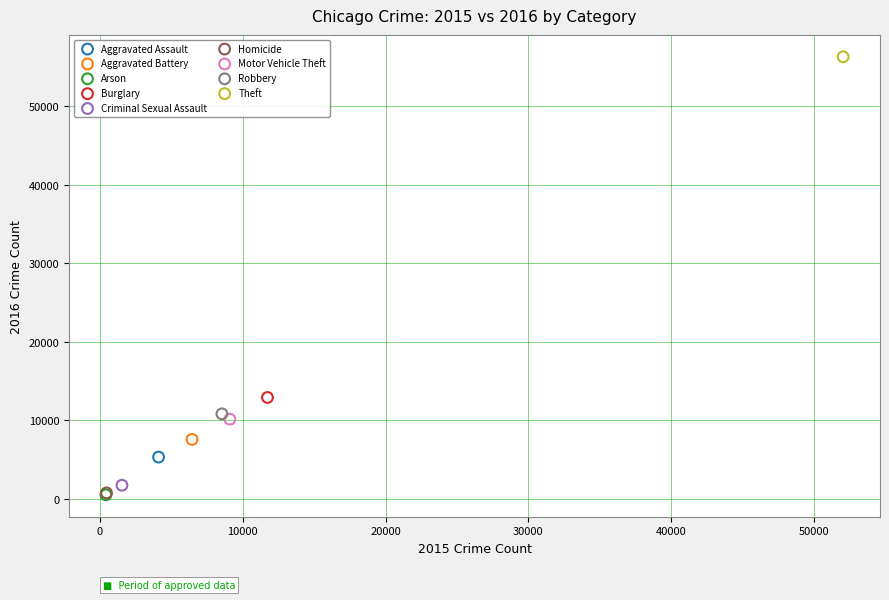

What are all the series names shown in the legend?

Aggravated Assault, Aggravated Battery, Arson, Burglary, Criminal Sexual Assault, Homicide, Motor Vehicle Theft, Robbery, Theft